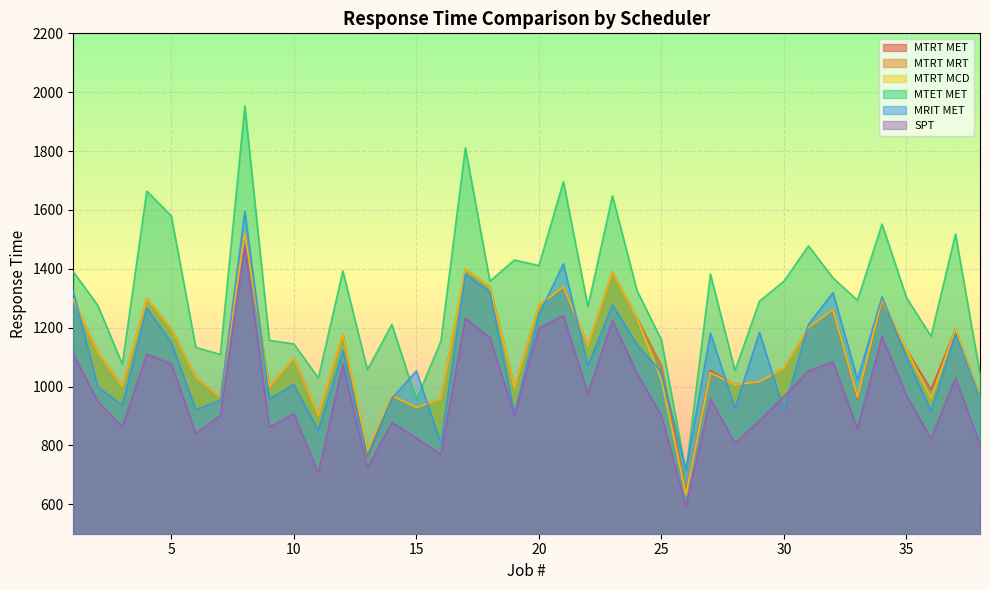

Is it true that SPT_rt equals 1409 at 25?

False